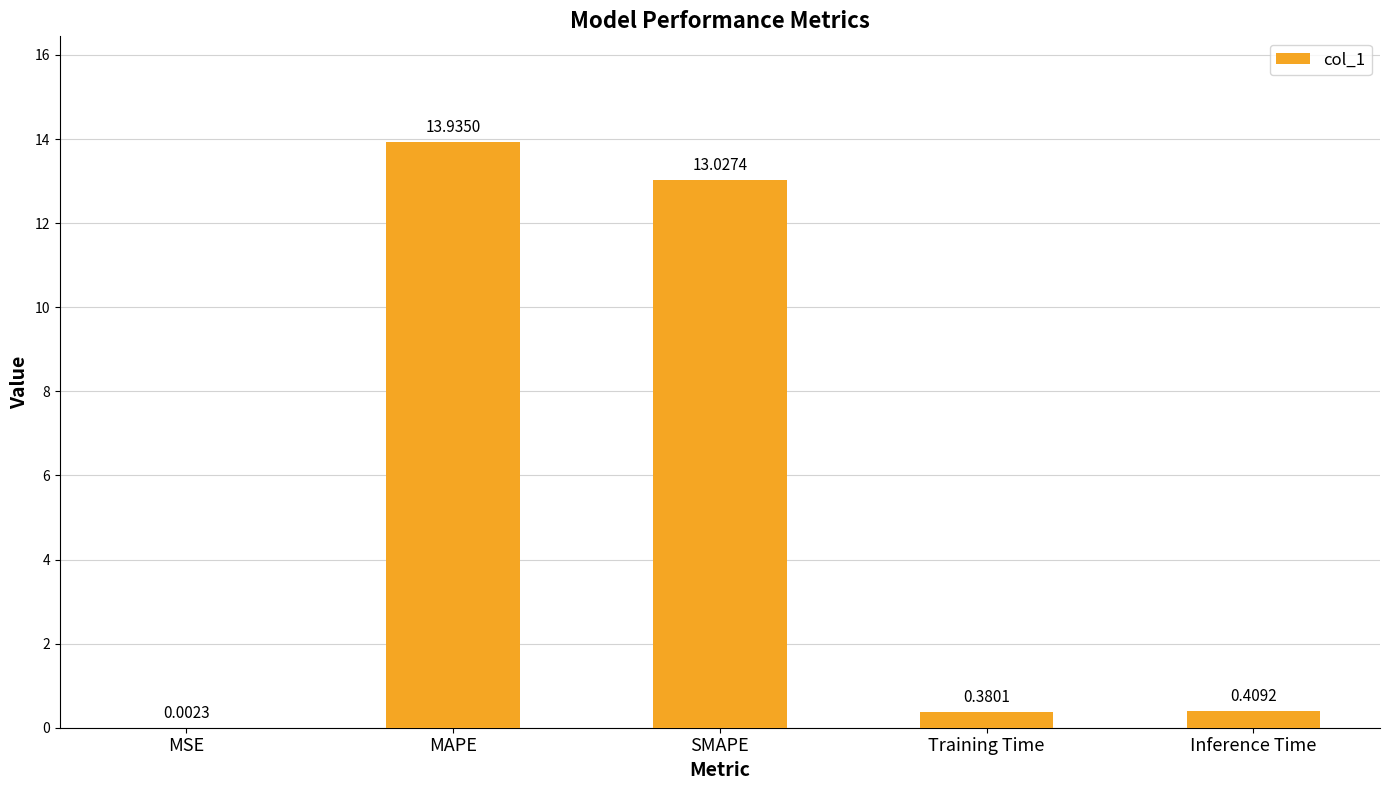

What is the change in value from MAPE to Inference Time?

-13.5